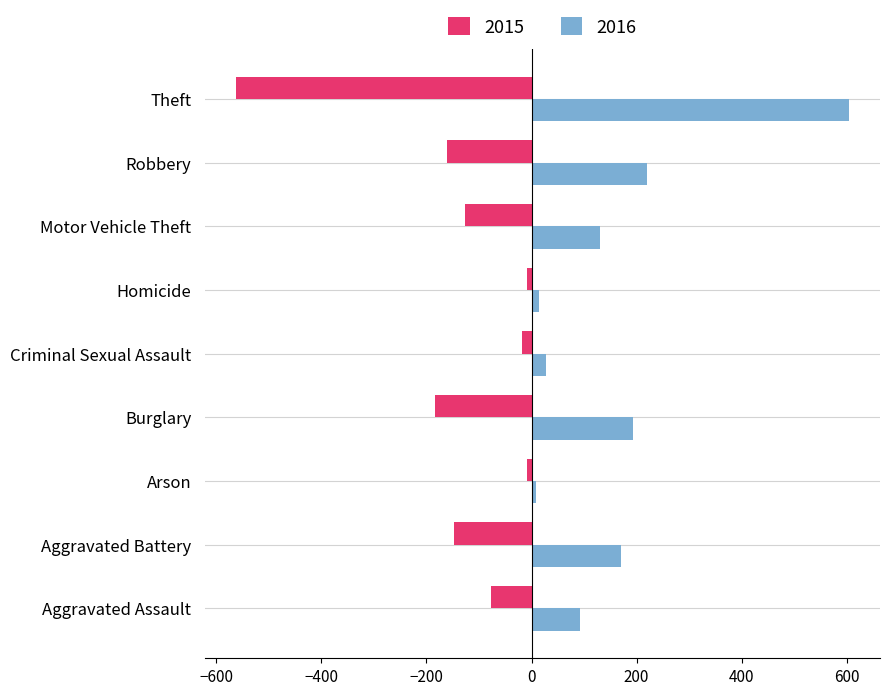

What is the minimum value for 2015?

-563